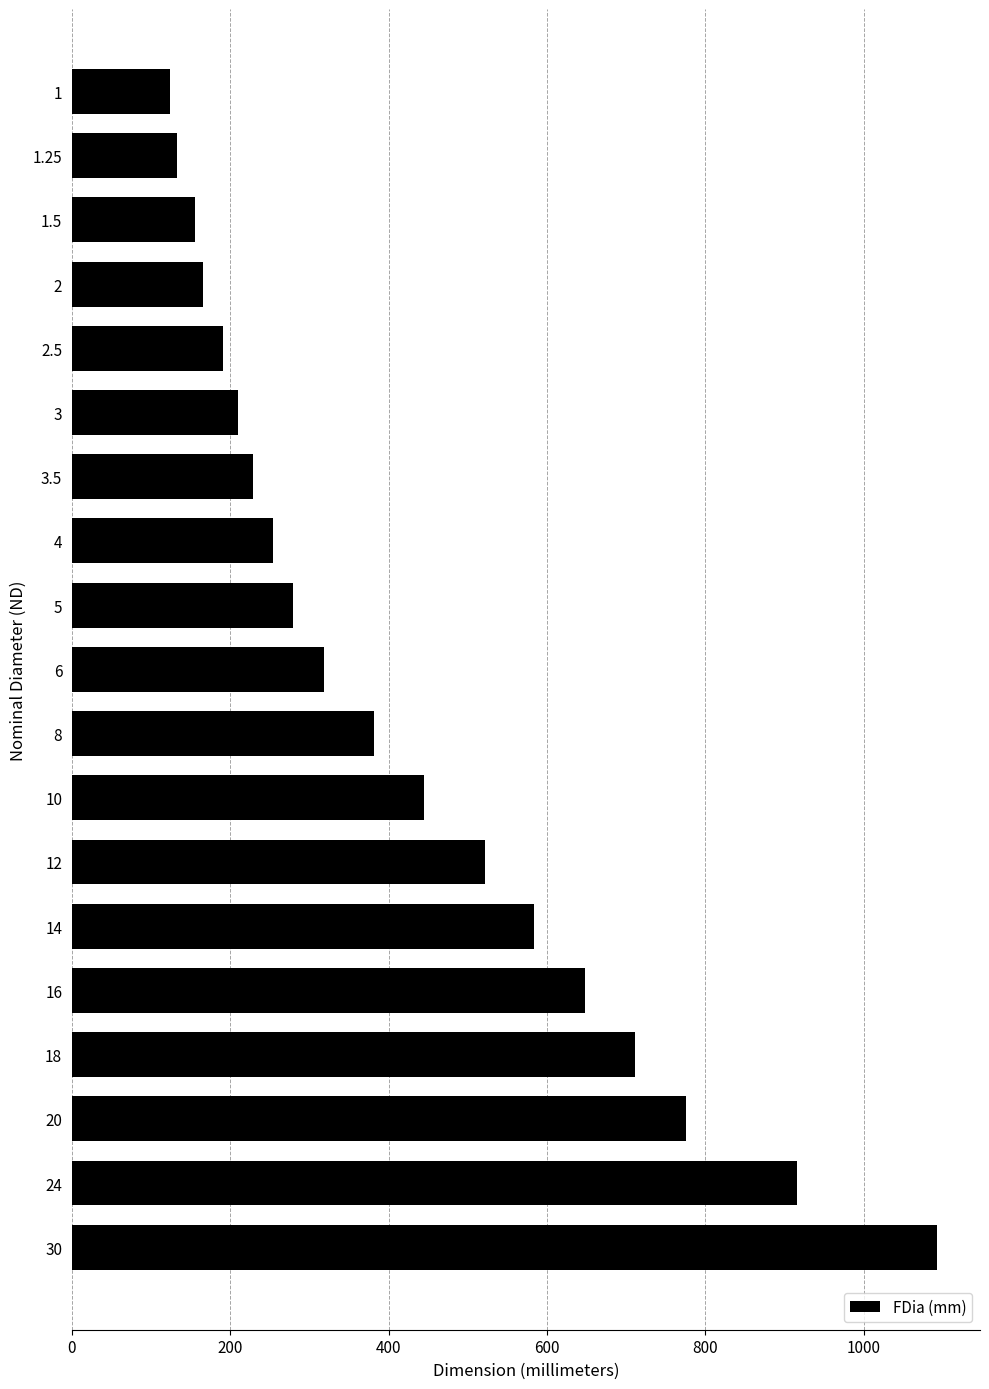

What is the smallest value displayed?

124